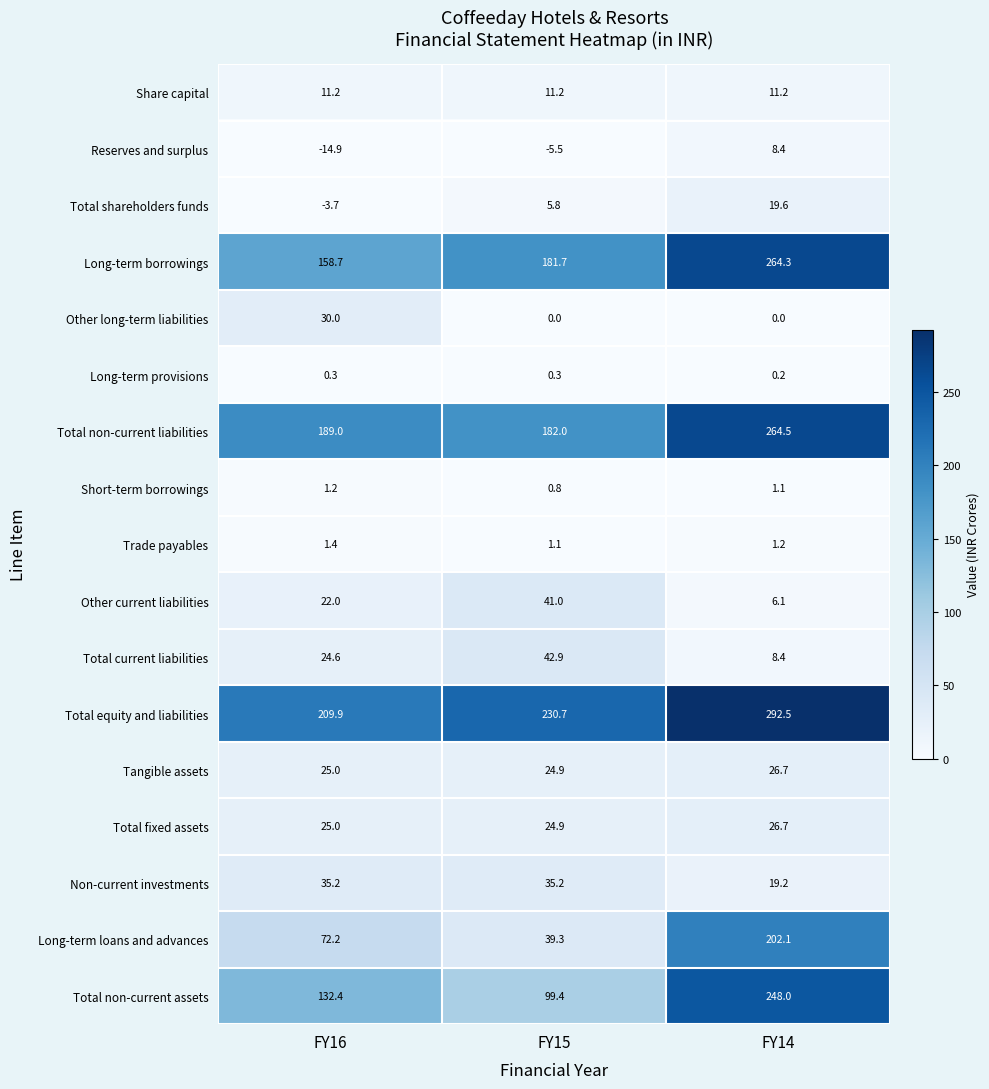

What is the spread (max minus min) of values at FY15?

236.2